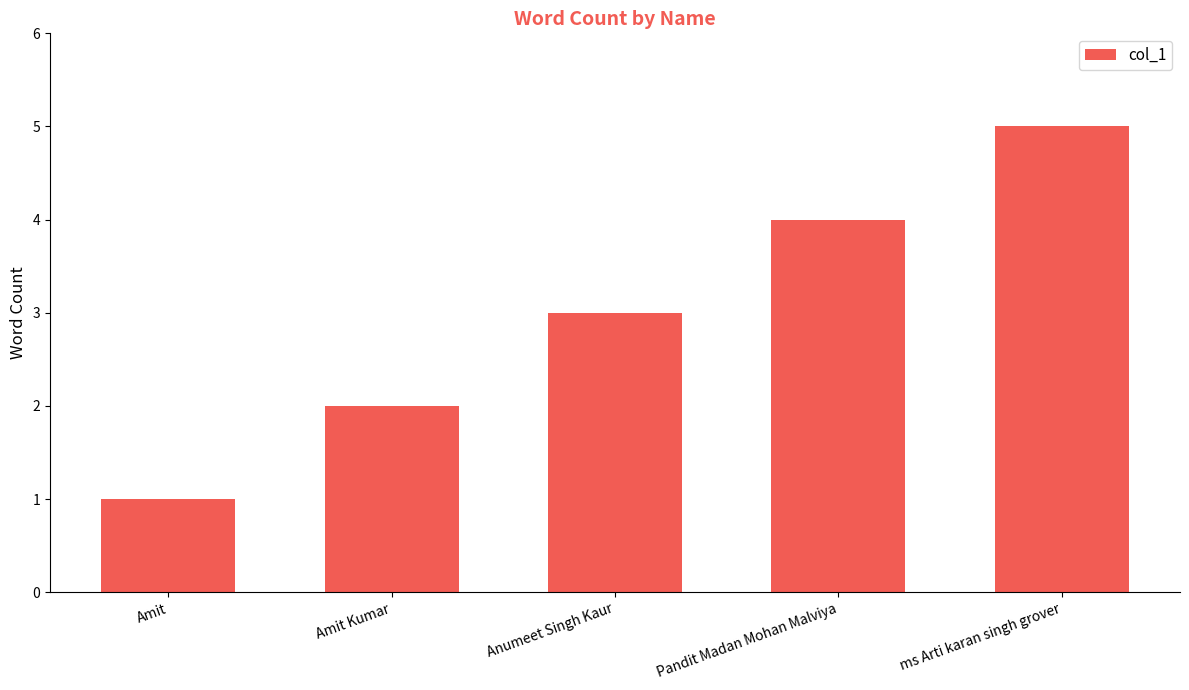

What is the maximum value shown in the chart?

5